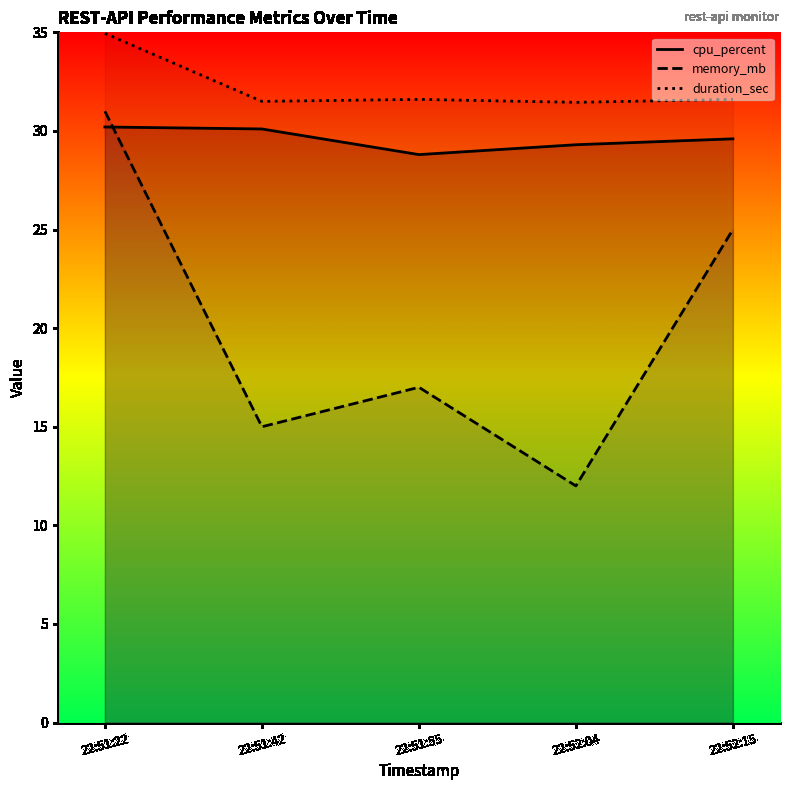

How many lines are shown in the chart?

3